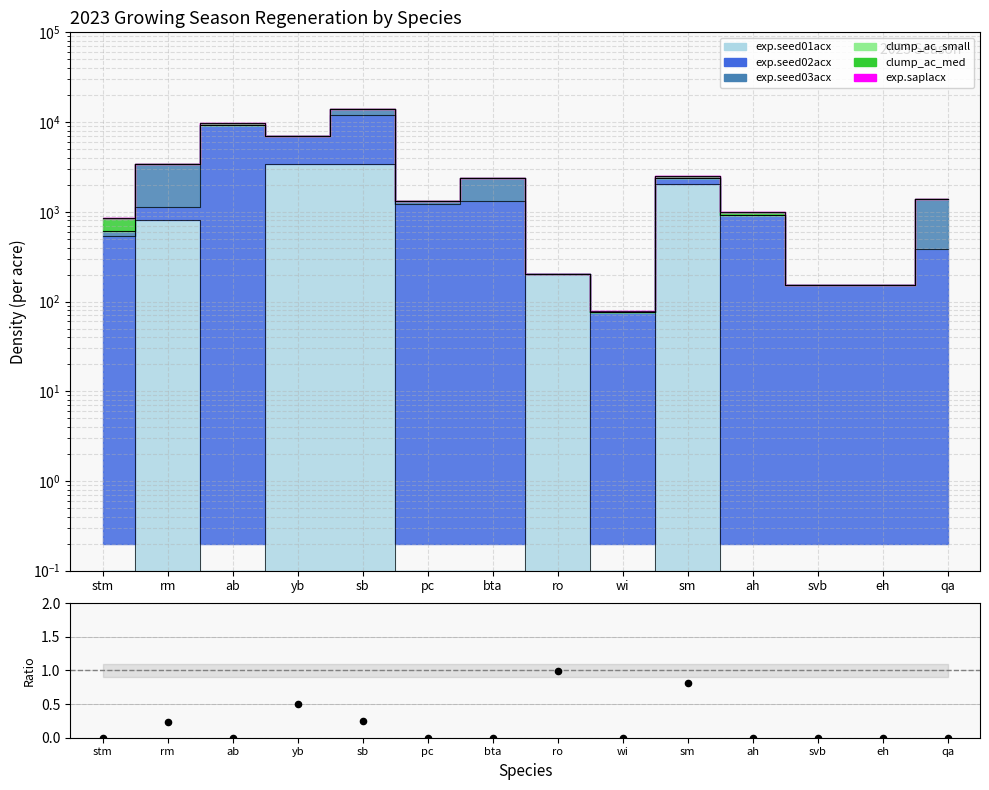

Which has a higher value, yb or sb?

yb